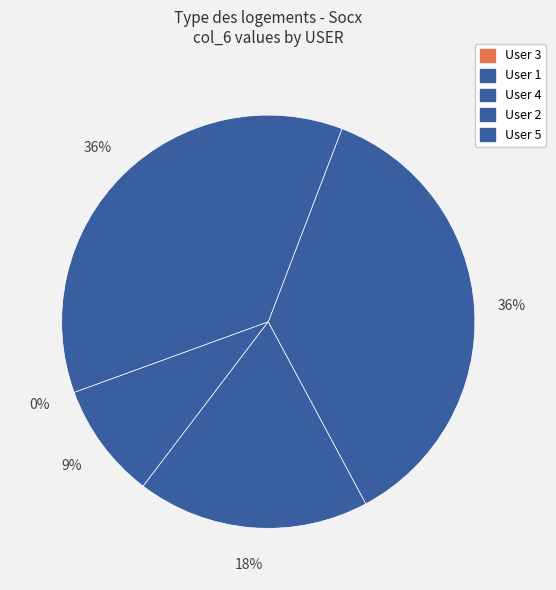

To the nearest percent, what is the difference between the 3 and 4 slice percentages?

18%